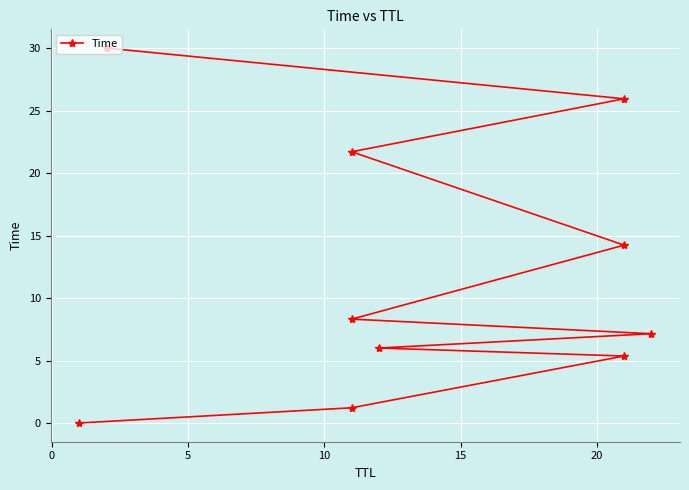

How many data points are less than 8?

5